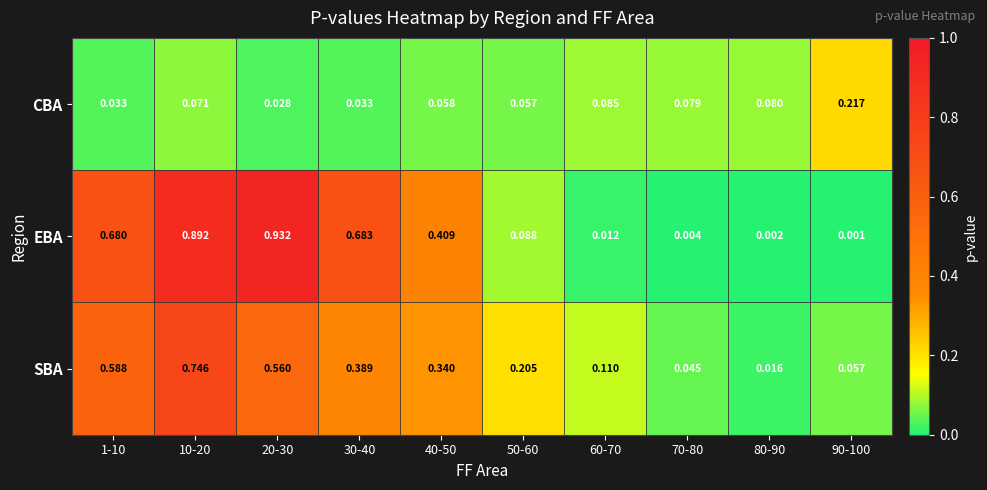

Rank the series by their average value, from lowest to highest.

CBA, SBA, EBA